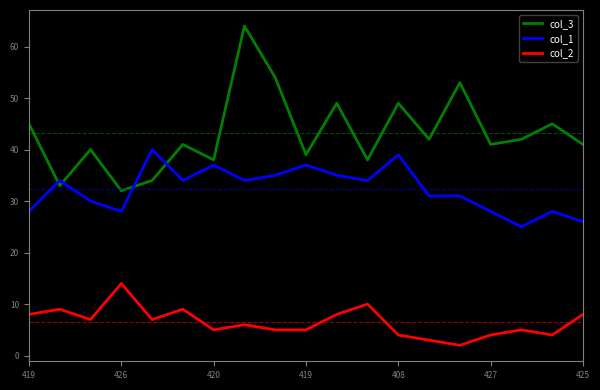

List the series in order of their peak value, lowest first.

col_2, col_1, col_3